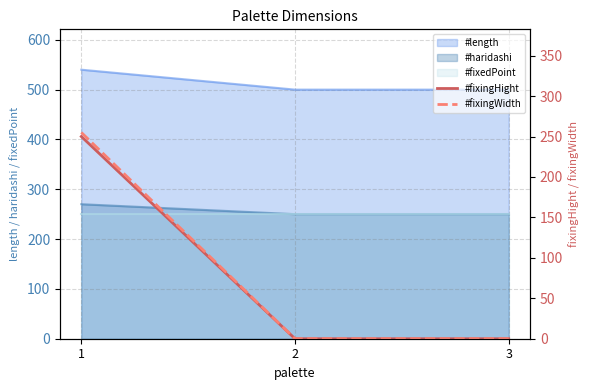

What is the sum of the #fixingWidth values at 3 and 1?

255